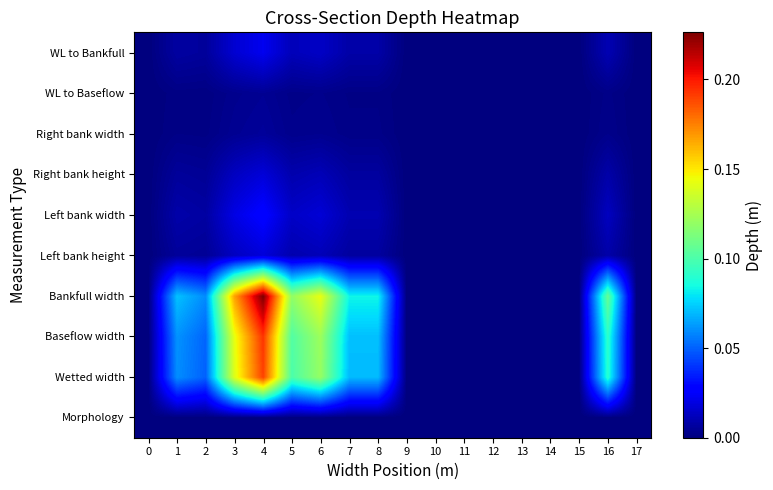

Reading left to right, extract all data points from this chart.

row_0: 0=0.0	1=0.0	2=0.0	3=0.0	4=0.0	5=0.0	6=0.0	7=0.0	8=0.0	9=0.0	10=0.0	11=0.0	12=0.0	13=0.0	14=0.0	15=0.0	16=0.0	17=0.0
row_1: 0=0.0	1=0.1	2=0.1	3=0.1	4=0.2	5=0.1	6=0.1	7=0.1	8=0.1	9=0.0	10=0.0	11=0.0	12=0.0	13=0.0	14=0.0	15=0.0	16=0.1	17=0.0
row_2: 0=0.0	1=0.1	2=0.1	3=0.1	4=0.2	5=0.1	6=0.1	7=0.1	8=0.1	9=0.0	10=0.0	11=0.0	12=0.0	13=0.0	14=0.0	15=0.0	16=0.1	17=0.0
row_3: 0=0.0	1=0.1	2=0.1	3=0.2	4=0.2	5=0.1	6=0.1	7=0.1	8=0.1	9=0.0	10=0.0	11=0.0	12=0.0	13=0.0	14=0.0	15=0.0	16=0.1	17=0.0
row_4: 0=0.0	1=0.0	2=0.0	3=0.0	4=0.0	5=0.0	6=0.0	7=0.0	8=0.0	9=0.0	10=0.0	11=0.0	12=0.0	13=0.0	14=0.0	15=0.0	16=0.0	17=0.0
row_5: 0=0.0	1=0.0	2=0.0	3=0.0	4=0.0	5=0.0	6=0.0	7=0.0	8=0.0	9=0.0	10=0.0	11=0.0	12=0.0	13=0.0	14=0.0	15=0.0	16=0.0	17=0.0
row_6: 0=0.0	1=0.0	2=0.0	3=0.0	4=0.0	5=0.0	6=0.0	7=0.0	8=0.0	9=0.0	10=0.0	11=0.0	12=0.0	13=0.0	14=0.0	15=0.0	16=0.0	17=0.0
row_7: 0=0.0	1=0.0	2=0.0	3=0.0	4=0.0	5=0.0	6=0.0	7=0.0	8=0.0	9=0.0	10=0.0	11=0.0	12=0.0	13=0.0	14=0.0	15=0.0	16=0.0	17=0.0
row_8: 0=0.0	1=0.0	2=0.0	3=0.0	4=0.0	5=0.0	6=0.0	7=0.0	8=0.0	9=0.0	10=0.0	11=0.0	12=0.0	13=0.0	14=0.0	15=0.0	16=0.0	17=0.0
row_9: 0=0.0	1=0.0	2=0.0	3=0.0	4=0.0	5=0.0	6=0.0	7=0.0	8=0.0	9=0.0	10=0.0	11=0.0	12=0.0	13=0.0	14=0.0	15=0.0	16=0.0	17=0.0